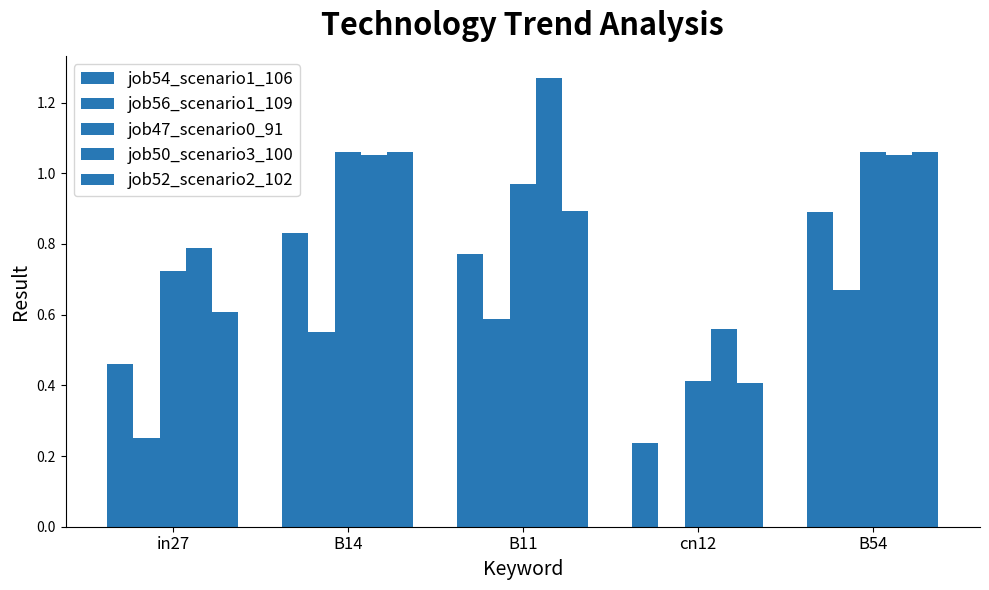

At B11, list the series in order from largest to smallest.

job50_scenario3_100, job47_scenario0_91, job52_scenario2_102, job54_scenario1_106, job56_scenario1_109